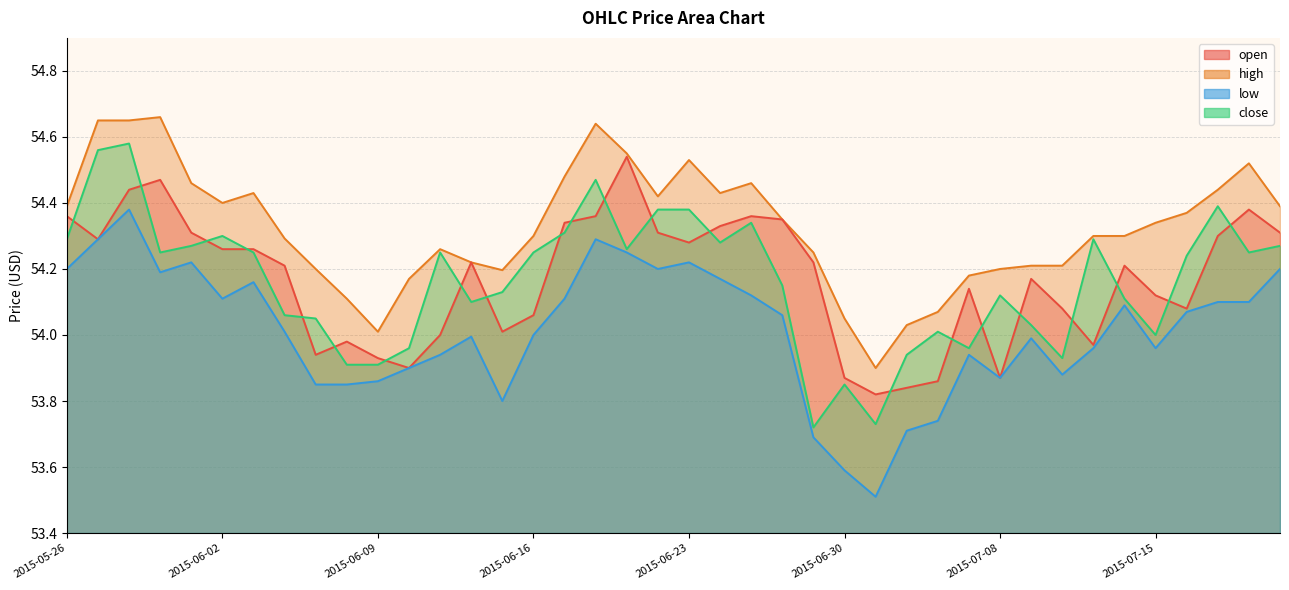

What is the label of the 36th point from the left?

2015-07-15